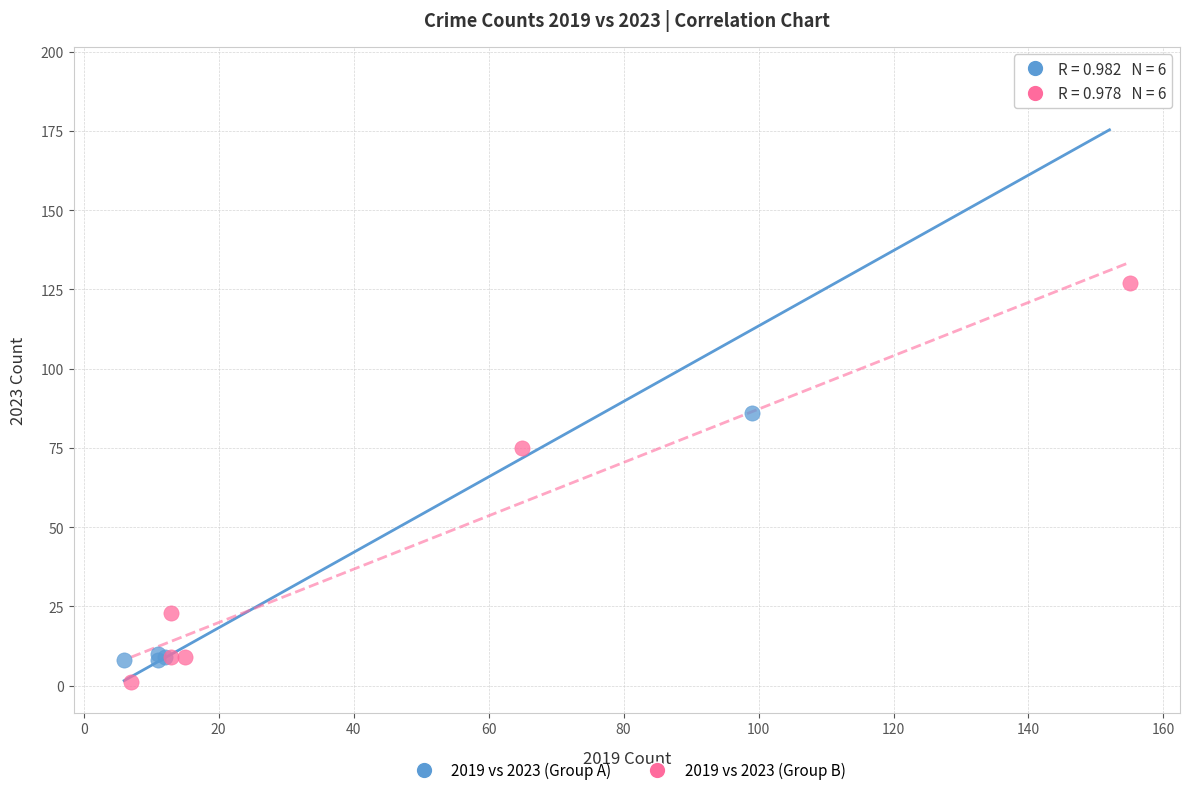

Which series contains the highest Y value?

2019 vs 2023 (Group A)